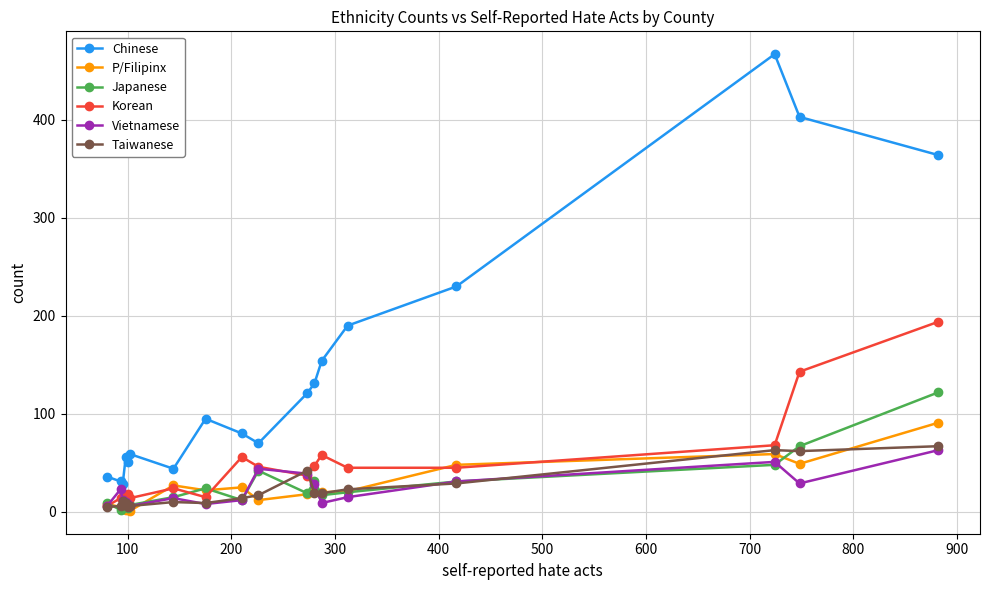

What is the average value of the Korean series?

48